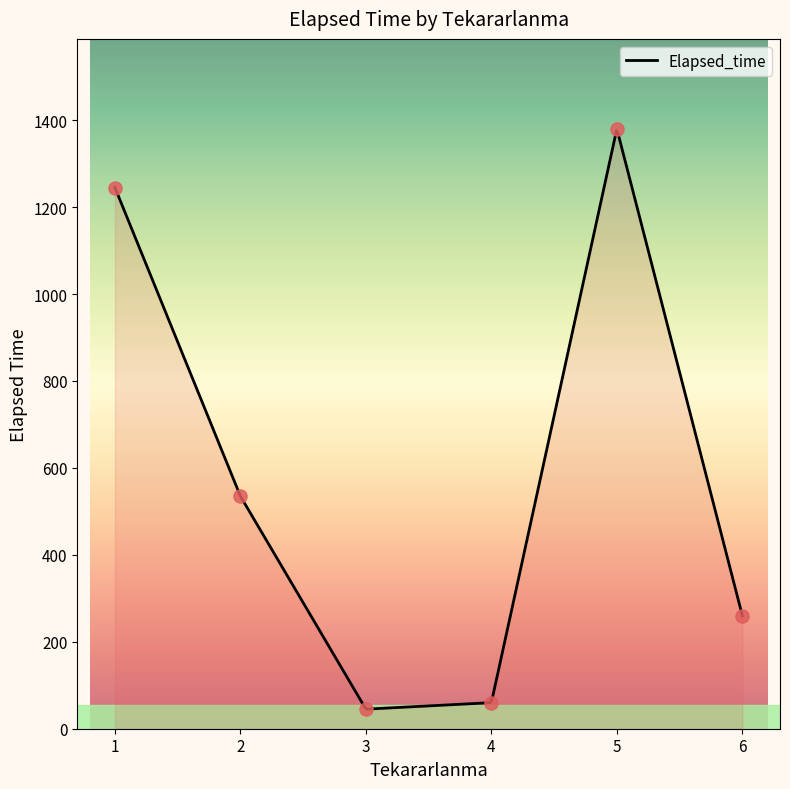

Between 1 and 1, which is larger?

1